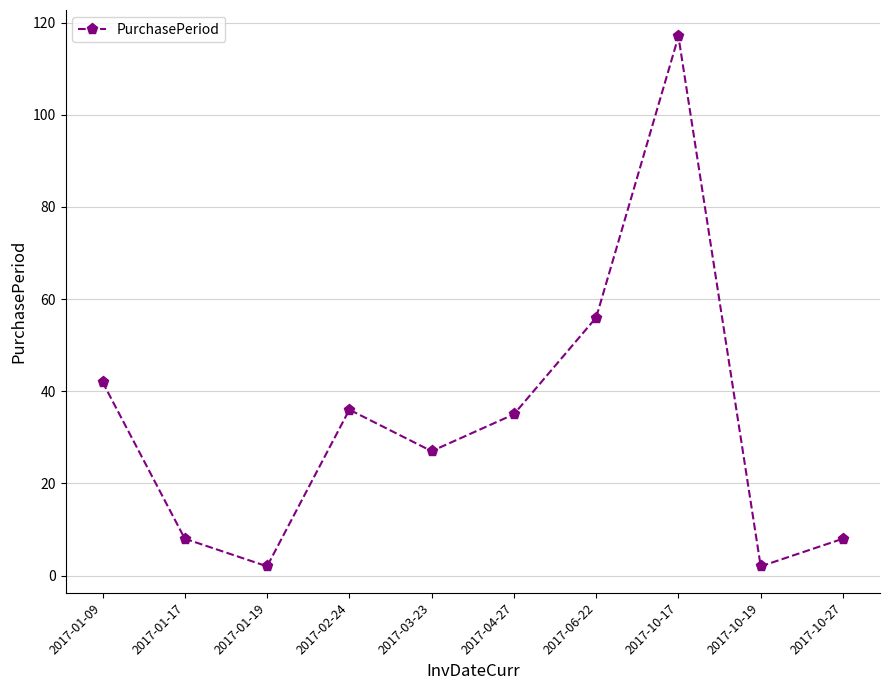

What is the label of the 6th point from the left?

2017-04-27